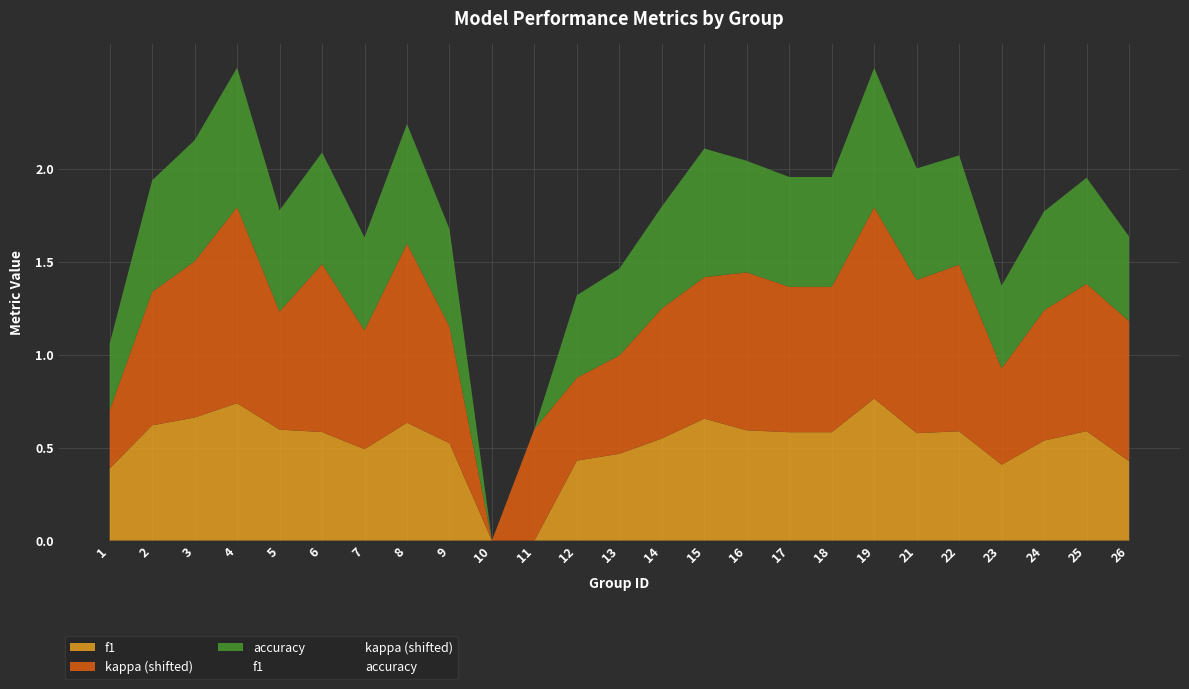

Reading right to left, transcribe all the data shown in this chart.

f1: 0.4	0.6	0.5	0.4	0.6	0.6	0.8	0.6	0.6	0.6	0.7	0.5	0.5	0.4	0.0	0.0	0.5	0.6	0.5	0.6	0.6	0.7	0.7	0.6	0.4
kappa: 0.2	0.2	0.1	-0.1	0.3	0.2	0.4	0.2	0.2	0.2	0.2	0.1	-0.1	-0.2	0.0	-0.6	0.0	0.4	0.0	0.3	0.0	0.5	0.2	0.1	-0.3
accuracy: 0.5	0.6	0.5	0.4	0.6	0.6	0.8	0.6	0.6	0.6	0.7	0.5	0.5	0.4	0.0	0.0	0.5	0.6	0.5	0.6	0.5	0.8	0.7	0.6	0.4